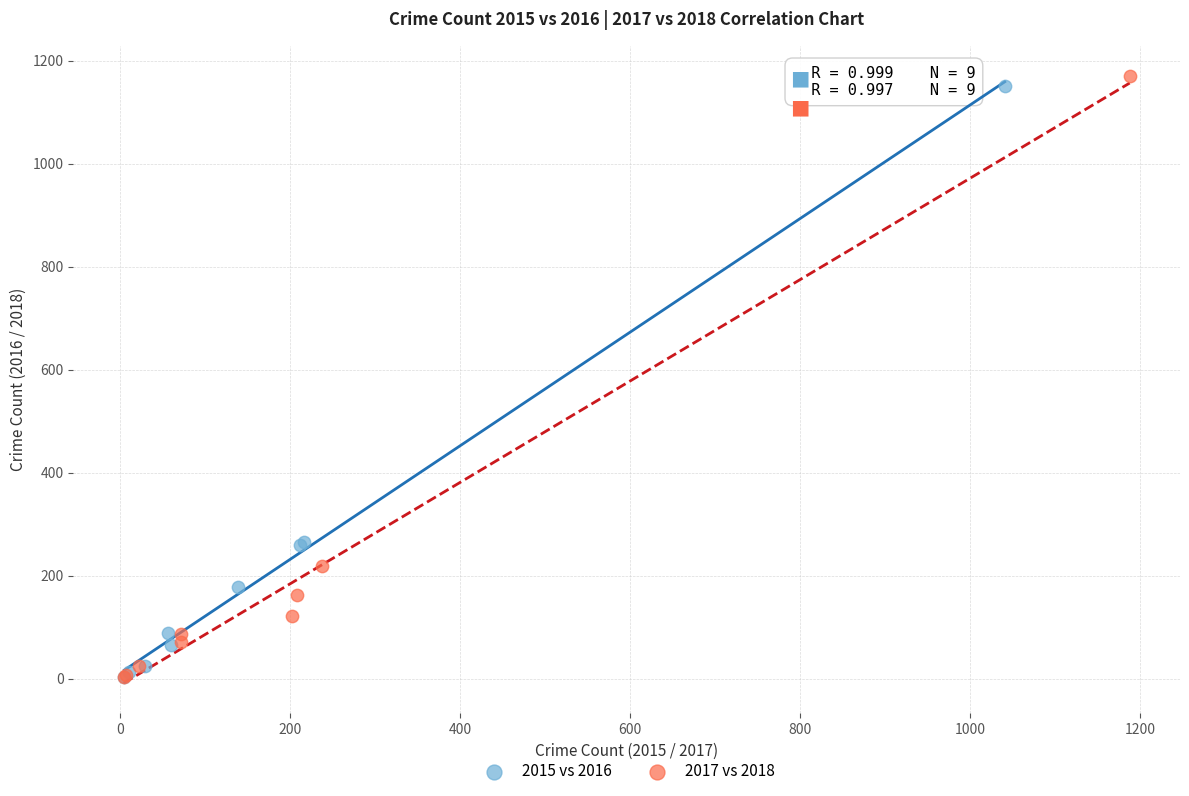

Which series has the widest spread of Y values?

2017 vs 2018